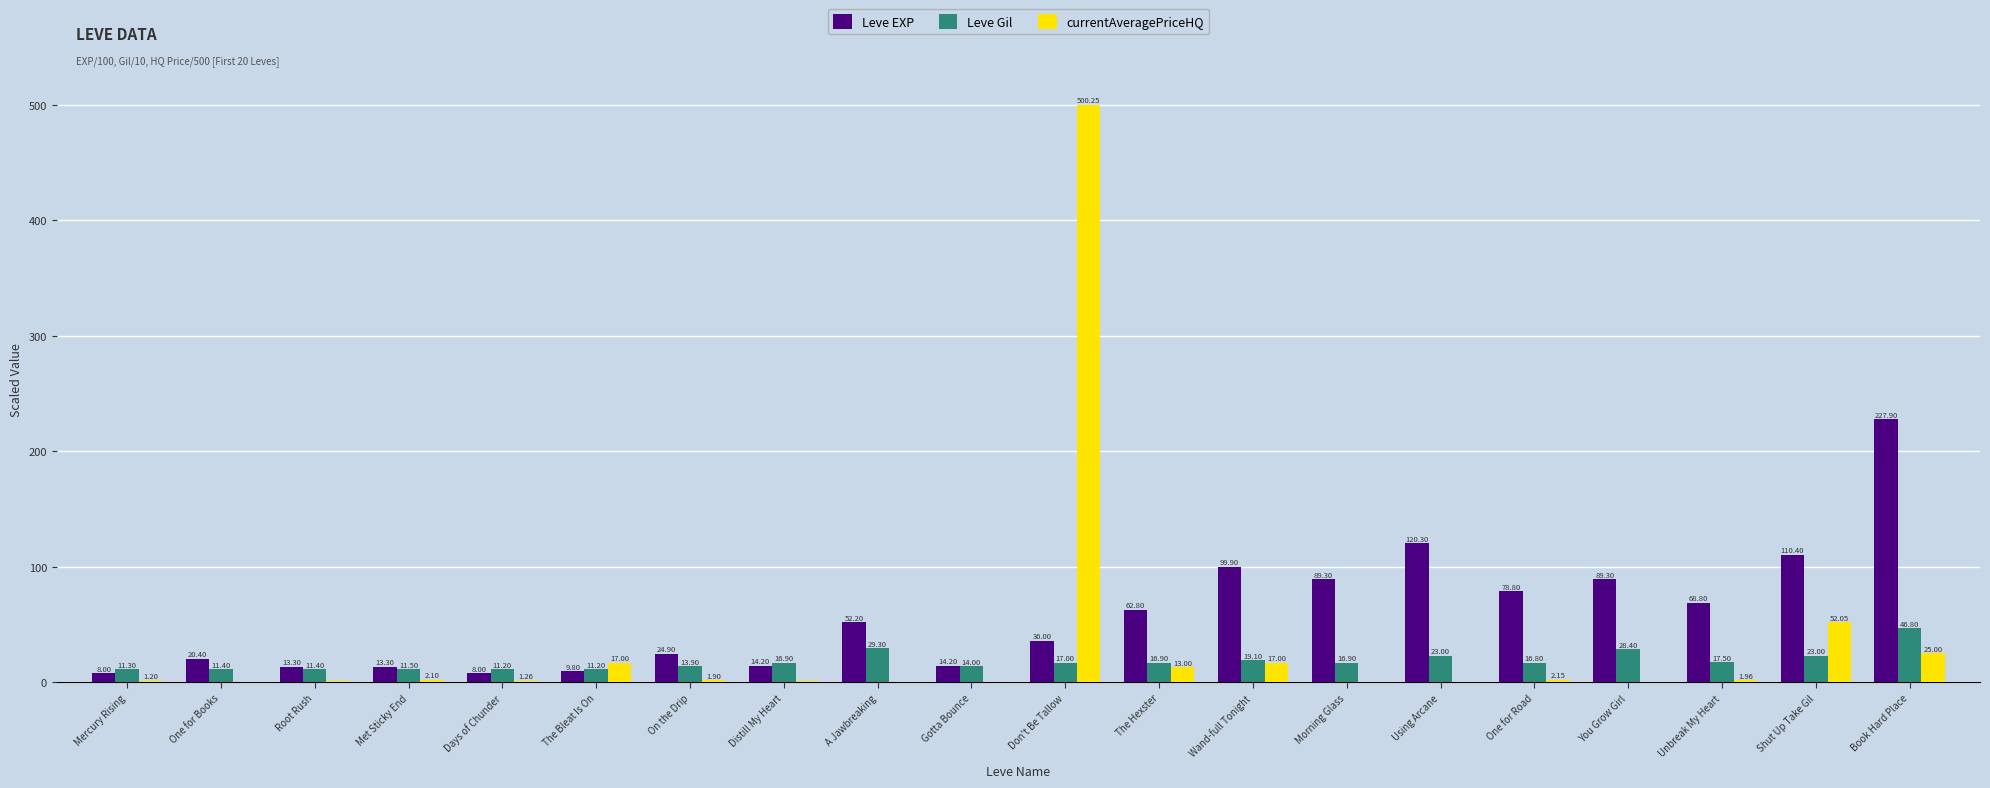

Is the value of Leve EXP at On the Drip greater than the value of Leve Gil at Morning Glass?

Yes